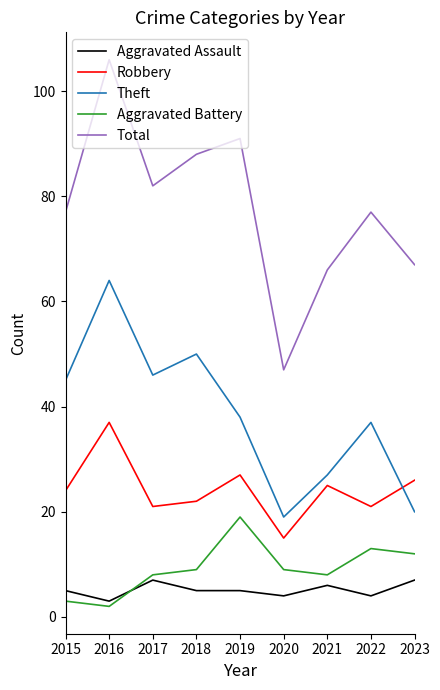

At which category does Robbery reach its first local valley?

2017